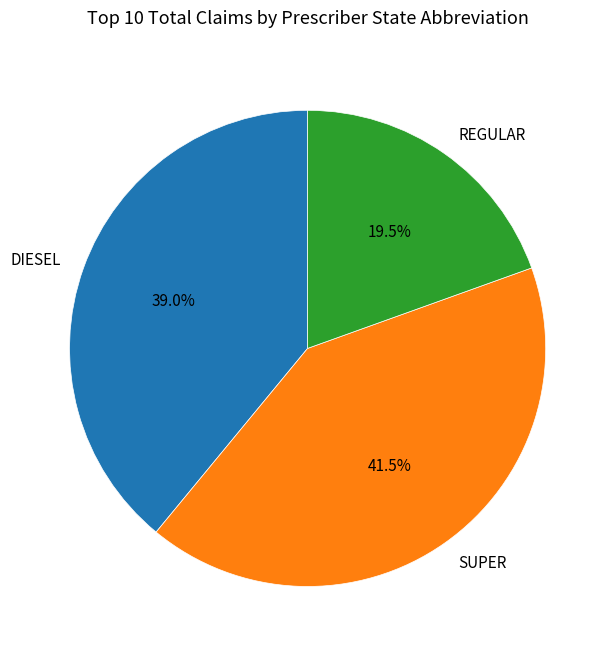

Do REGULAR and SUPER together represent more than half of the pie?

Yes